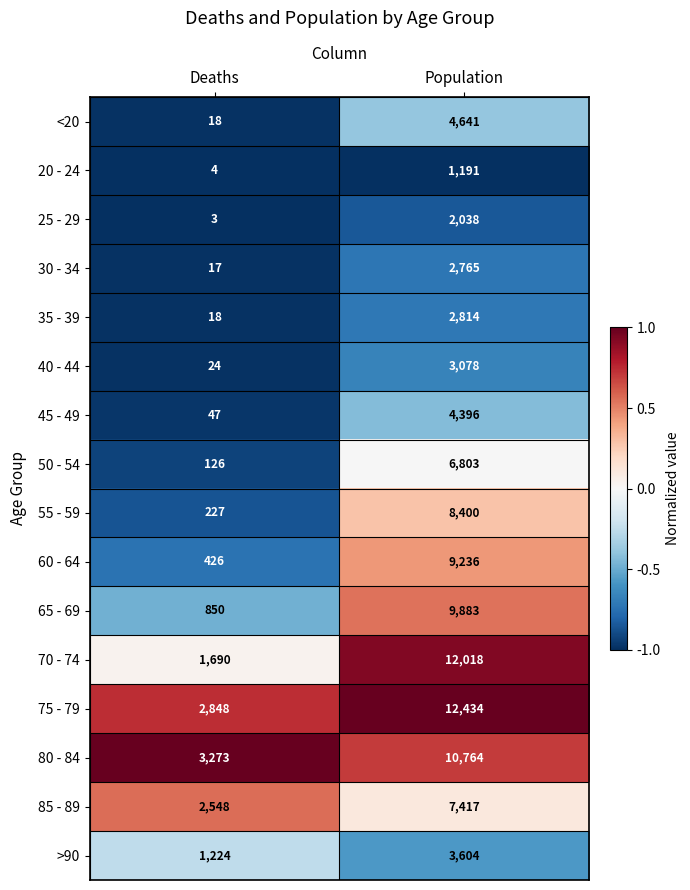

What is the spread (max minus min) of values at Deaths?

3270